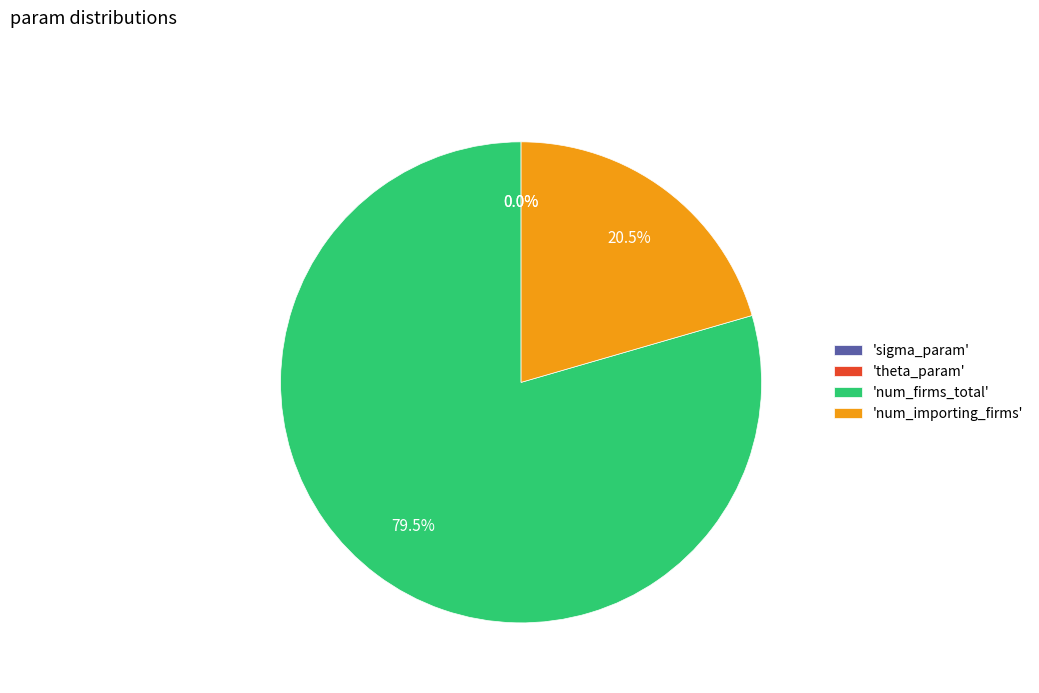

What is the majority slice?

'num_firms_total'